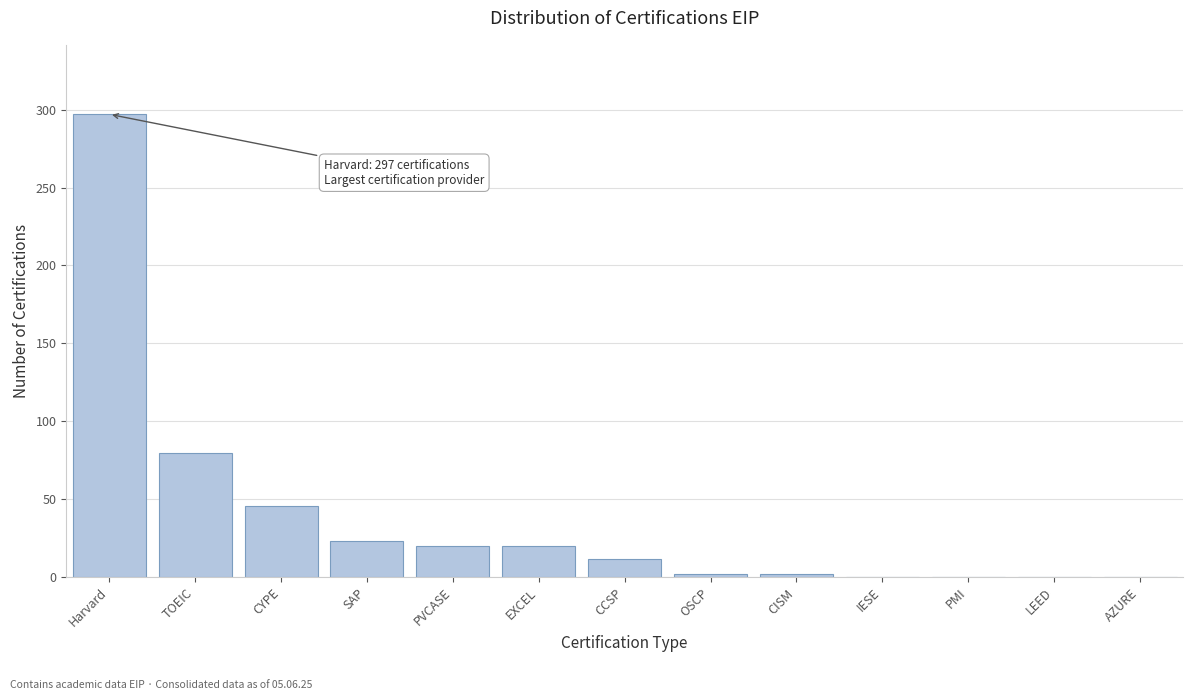

Reading left to right, transcribe all the data shown in this chart.

Harvard=297	TOEIC=80	CYPE=46	SAP=23	PVCASE=20	EXCEL=20	CCSP=12	OSCP=2	CISM=2	IESE=0	PMI=0	LEED=0	AZURE=0